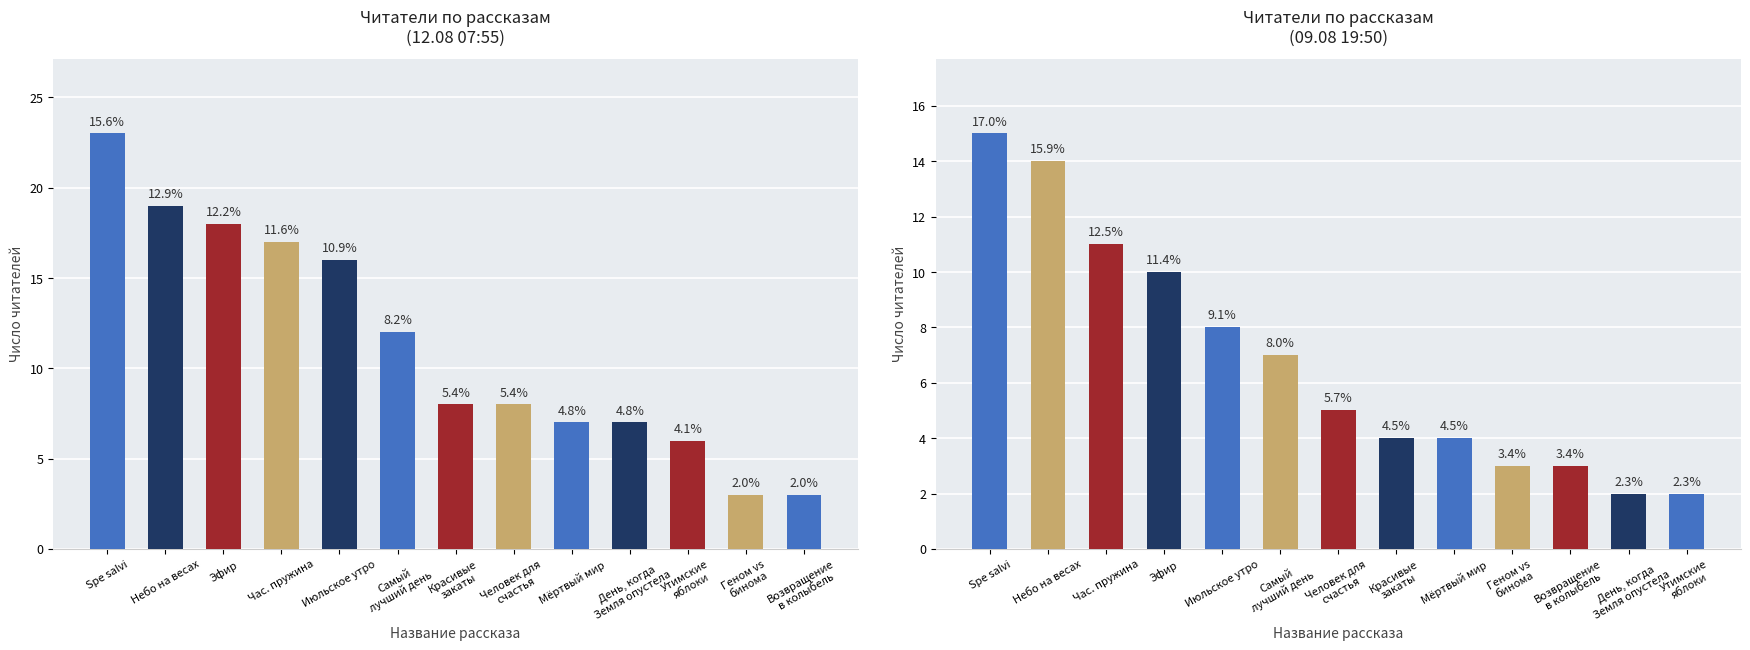

What position from the left is Самый
лучший день?

6